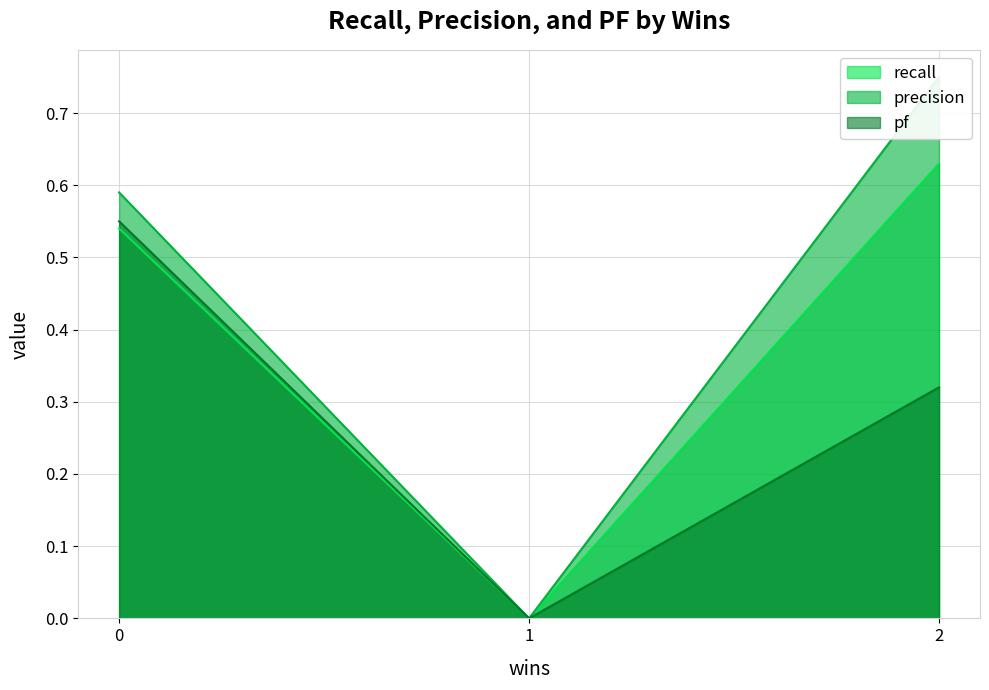

List the series in order of their peak value, lowest first.

pf, recall, precision